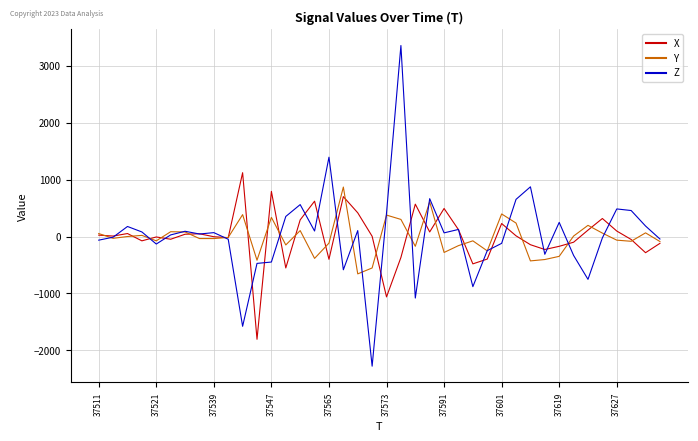

What is the lowest value of the Y series?

-656